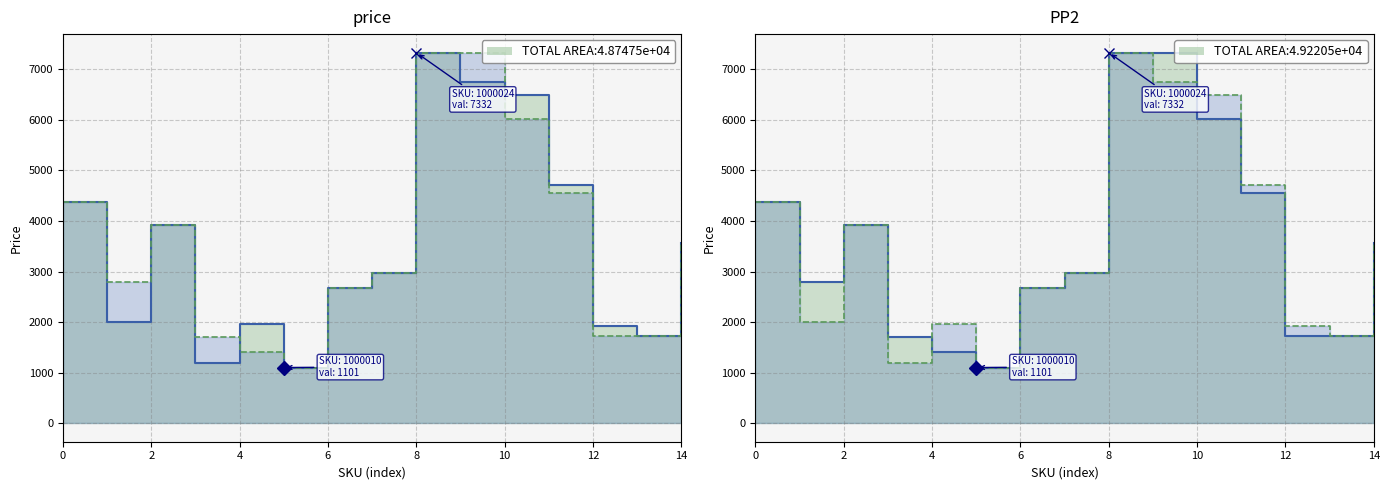

Is it true that PP2 equals 3916 at 2?

True